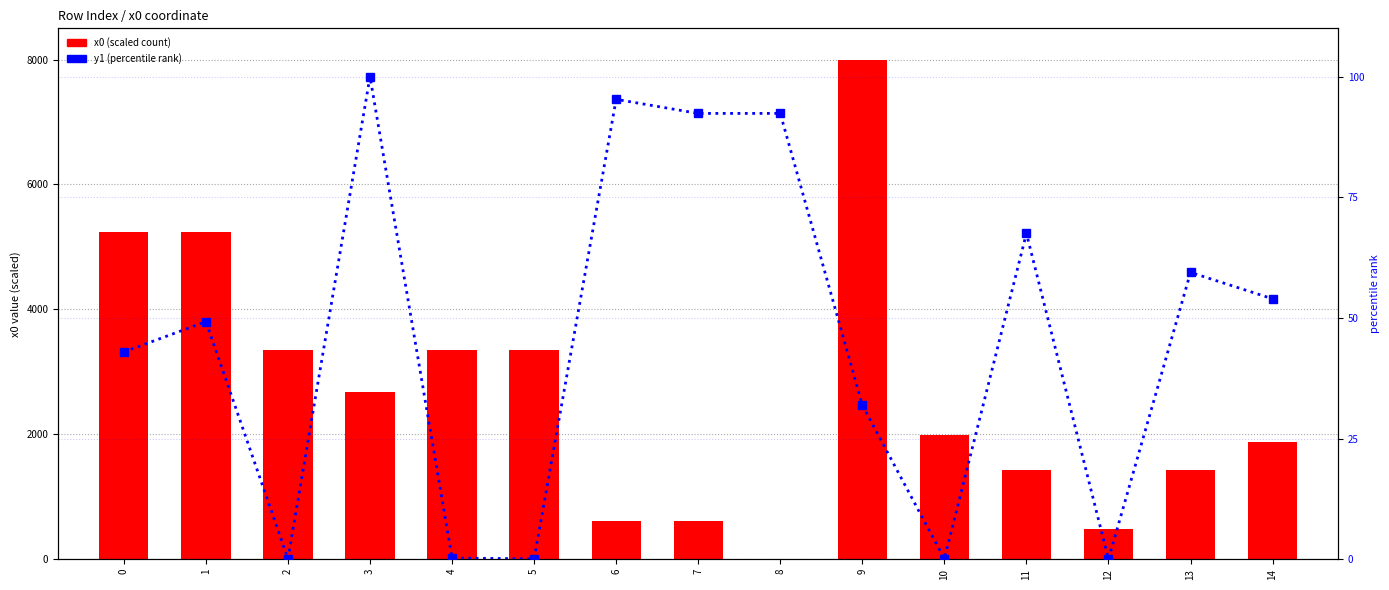

How many data points does each series have?

15